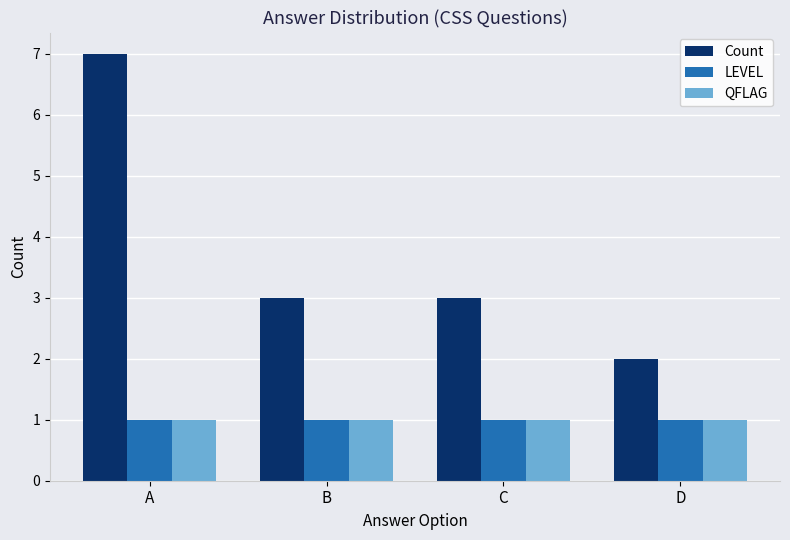

Count the number of data series in this chart.

3